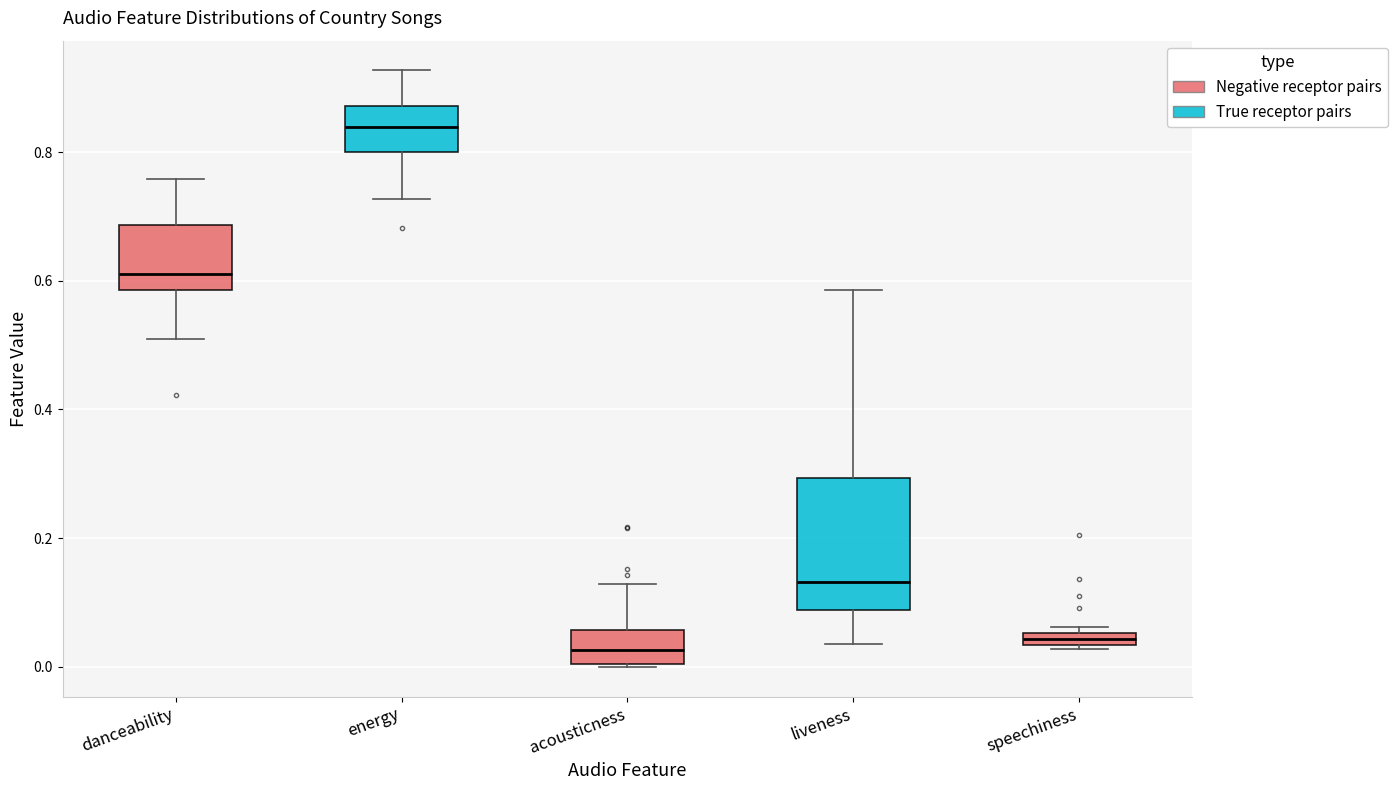

Comparing the boxes themselves (not the whiskers), which one is the tallest?

liveness